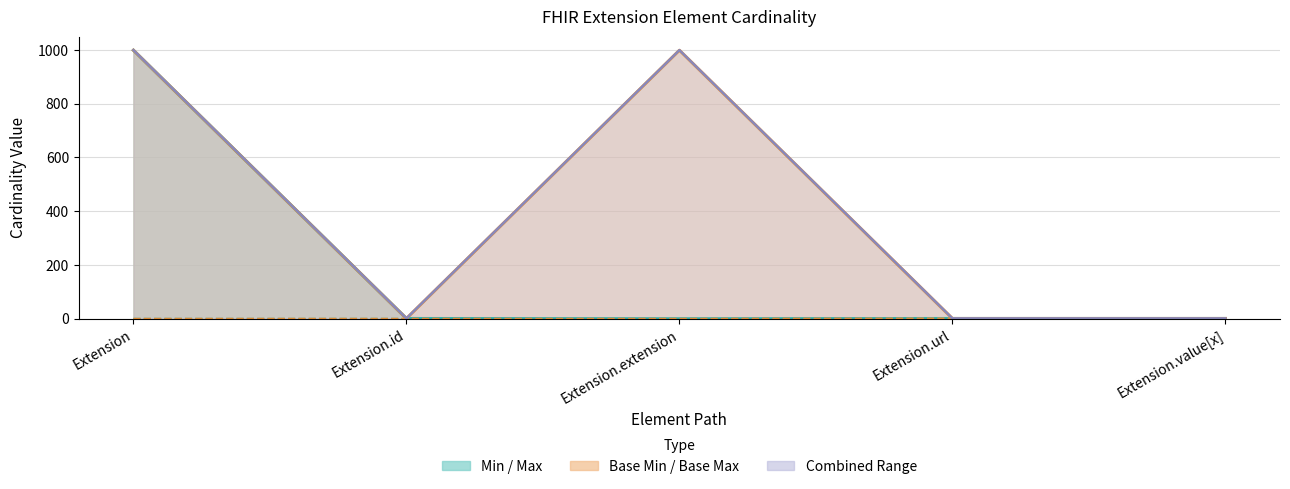

At which category is the sum across all series the highest?

Extension